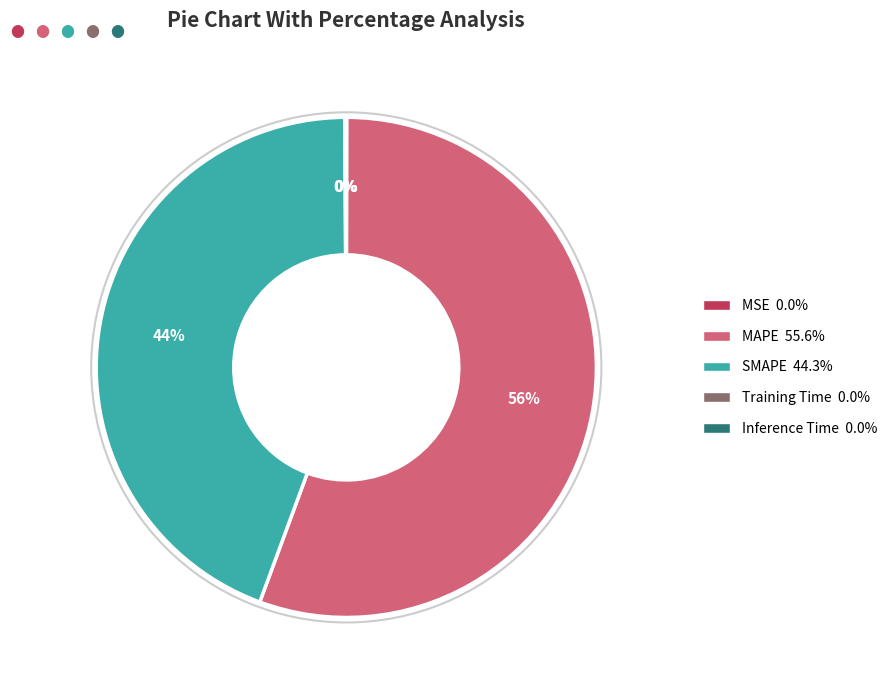

To the nearest percent, what is the difference between the largest and smallest slice percentages?

56%